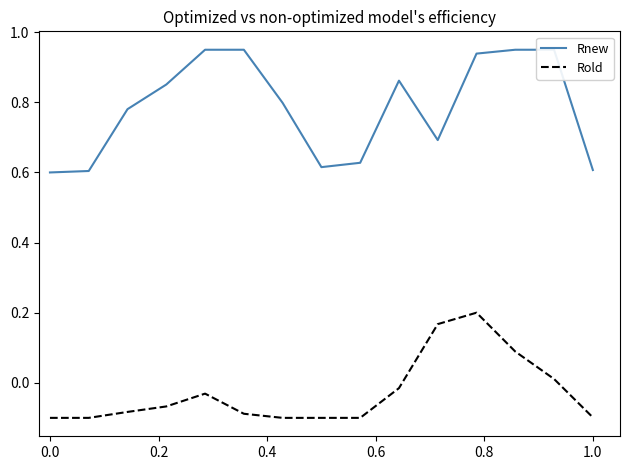

True or false: Rnew and Rold intersect in this chart.

False